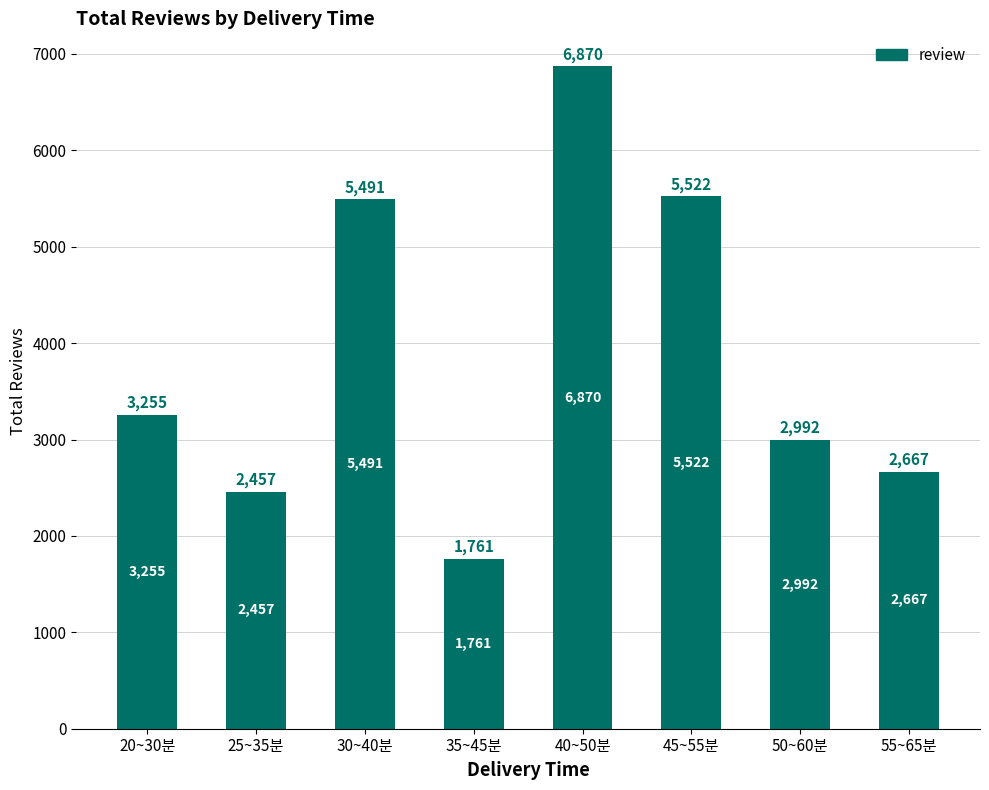

The chart shows a value of 1199 at 35~45분. True or false?

False